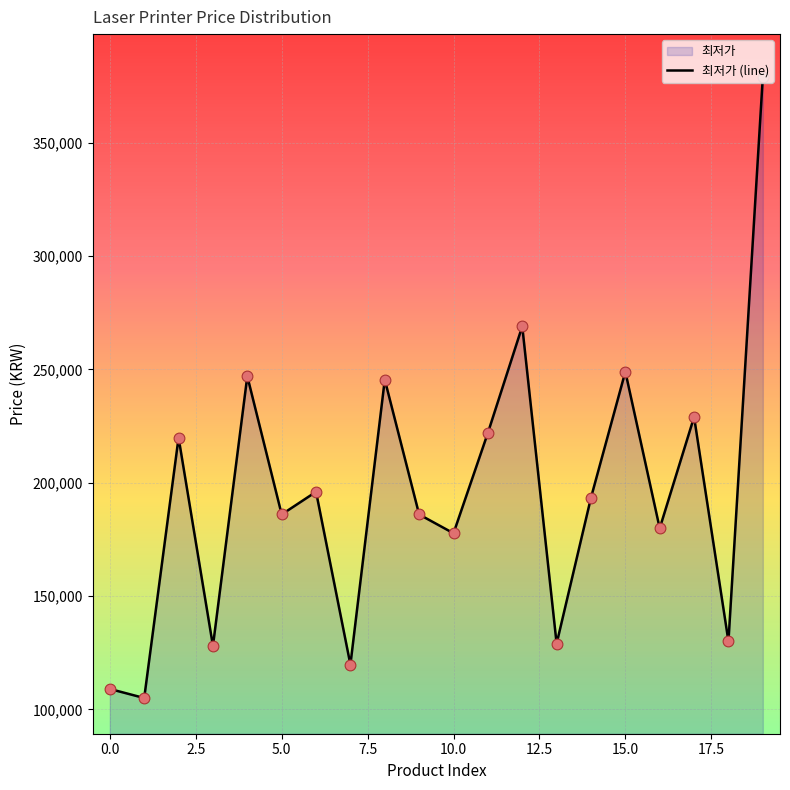

What is the difference between the values at 0.0 and 10.0?

68700